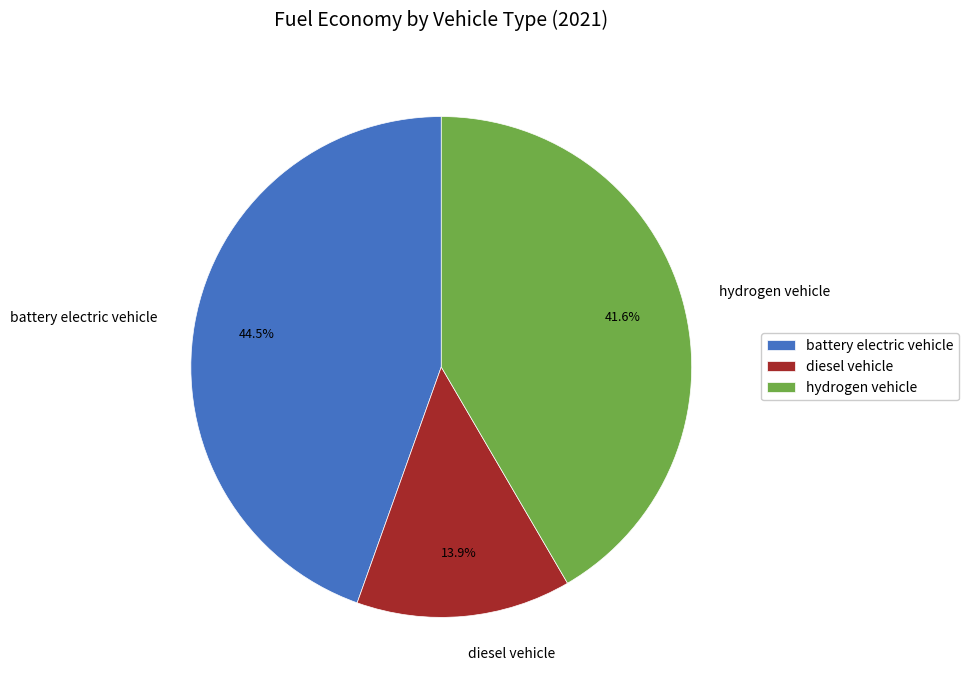

To the nearest percent, what is the combined percentage of battery electric vehicle and diesel vehicle?

58%